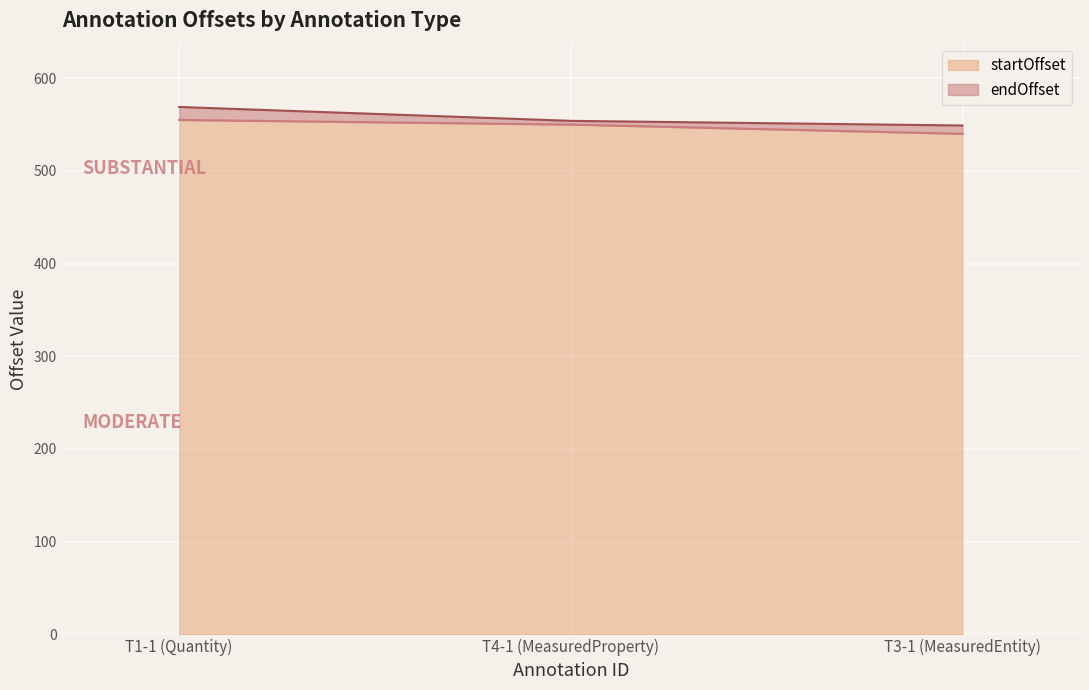

What is the average value of the endOffset series?

557